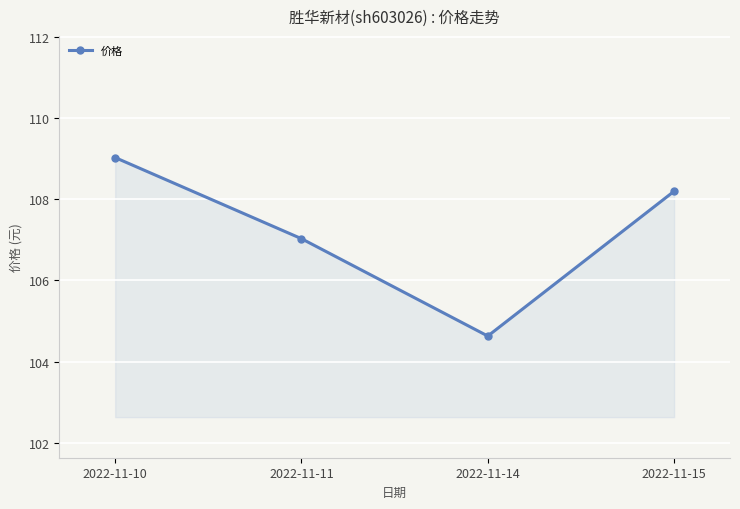

What is the greatest value displayed?

109.0